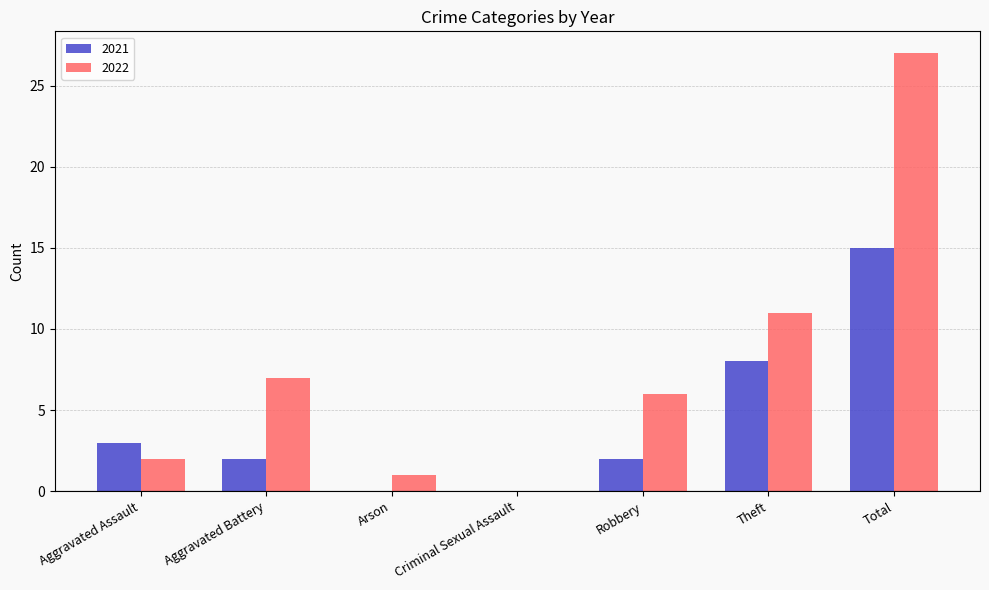

Which series has the largest total across all categories?

2022